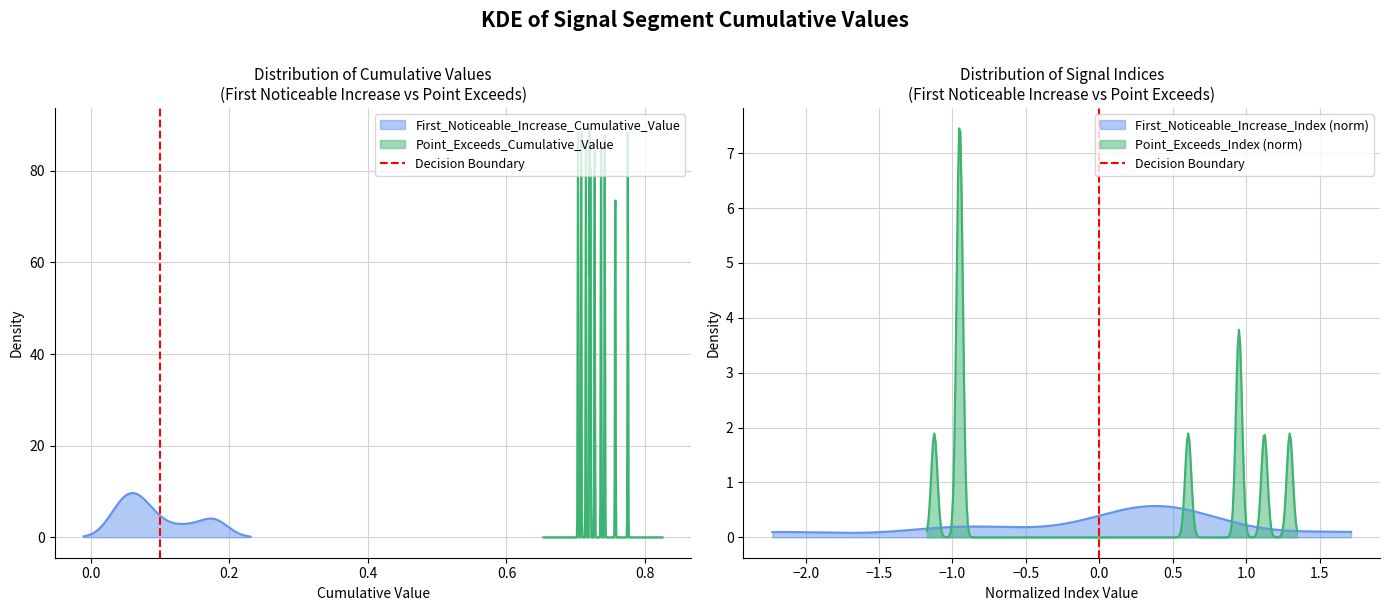

What is the sum of all values?

1